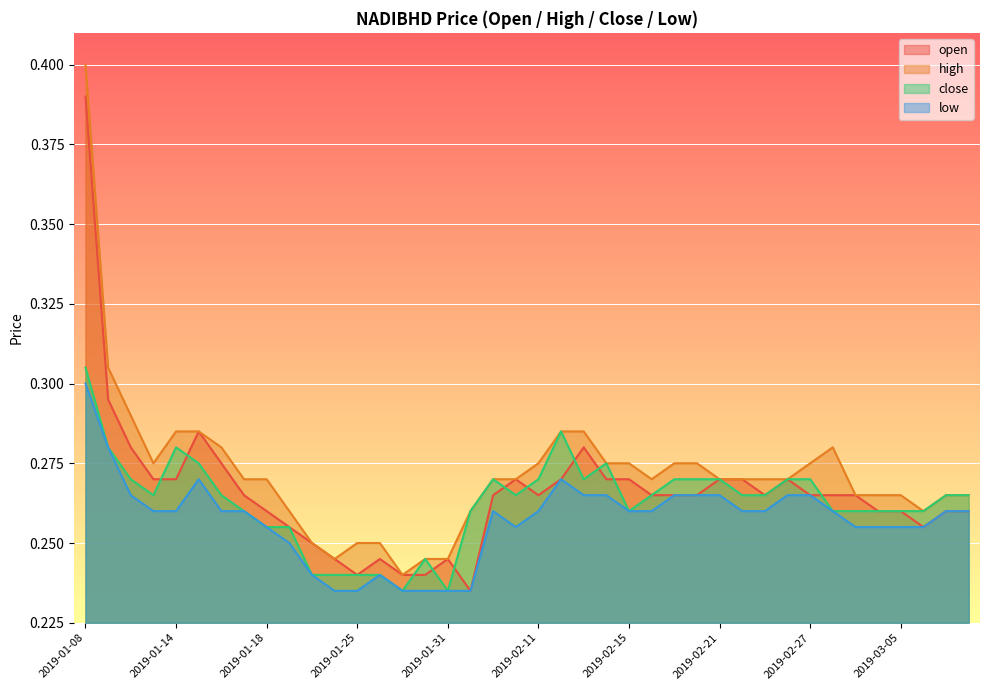

What is the label of the 34th point from the left?

2019-02-28